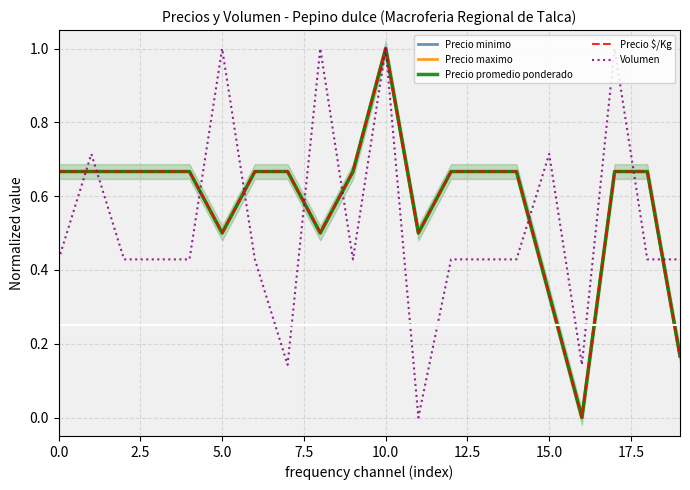

What is the value of the Volumen point at the 4th from the left?

0.4